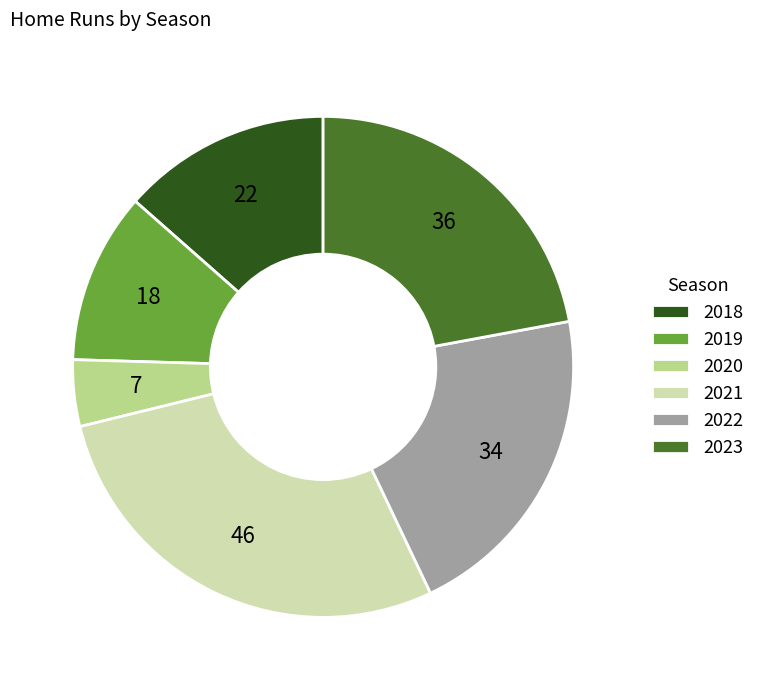

How many segments does this pie chart have?

6